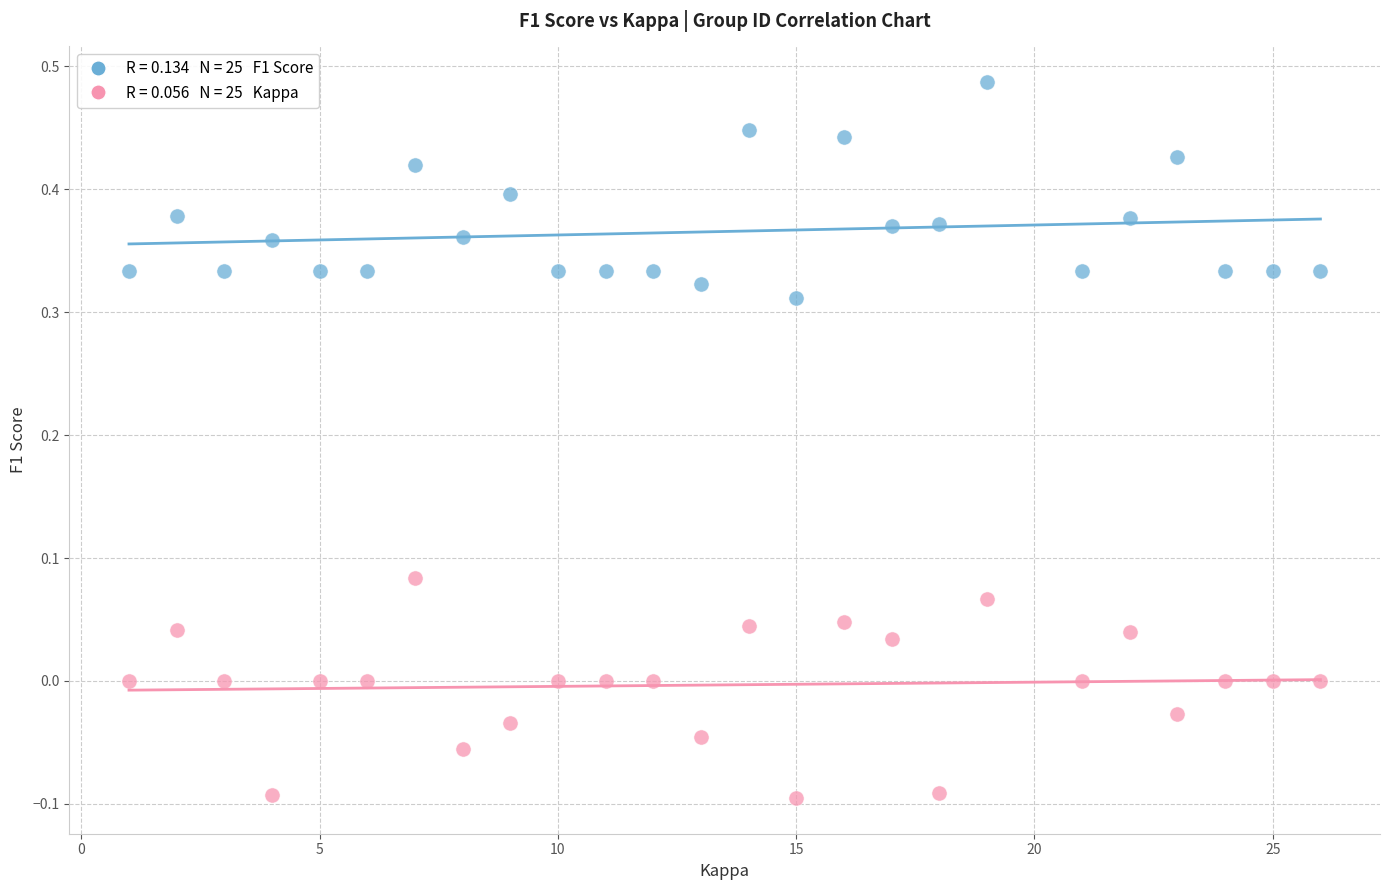

Across all data points, what is the range of X values (max minus min)?

25.0